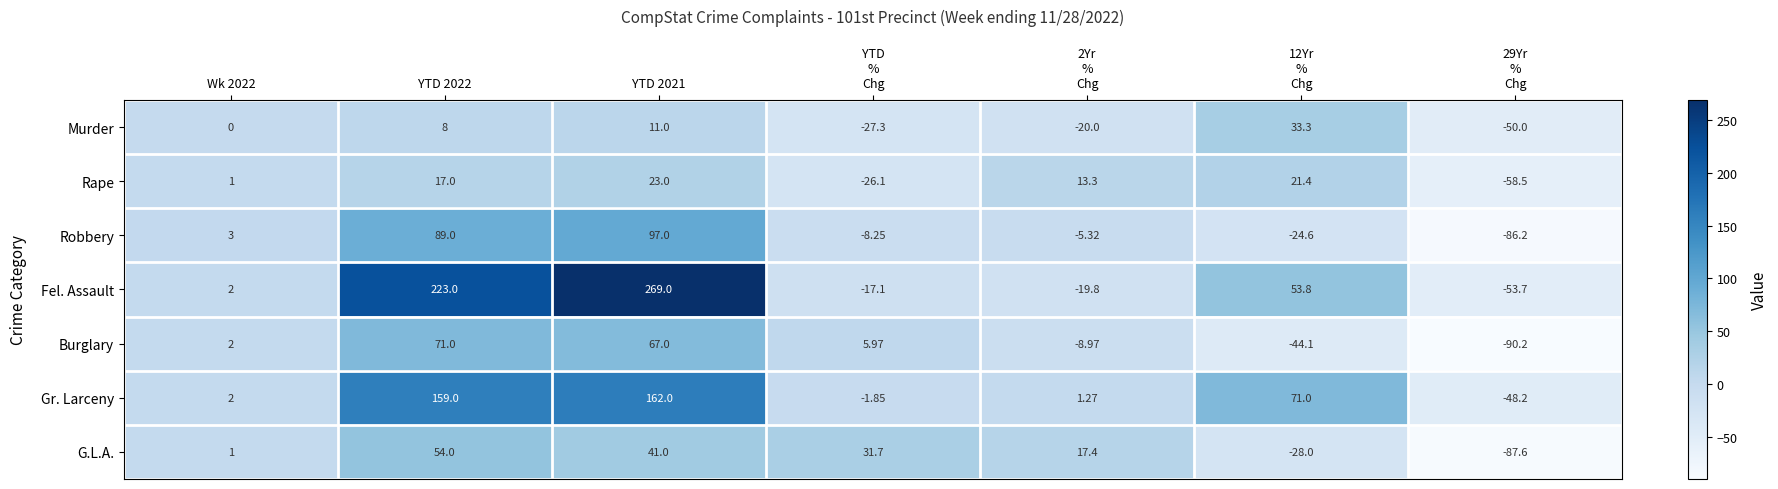

At which category is the sum across all series the highest?

YTD 2021